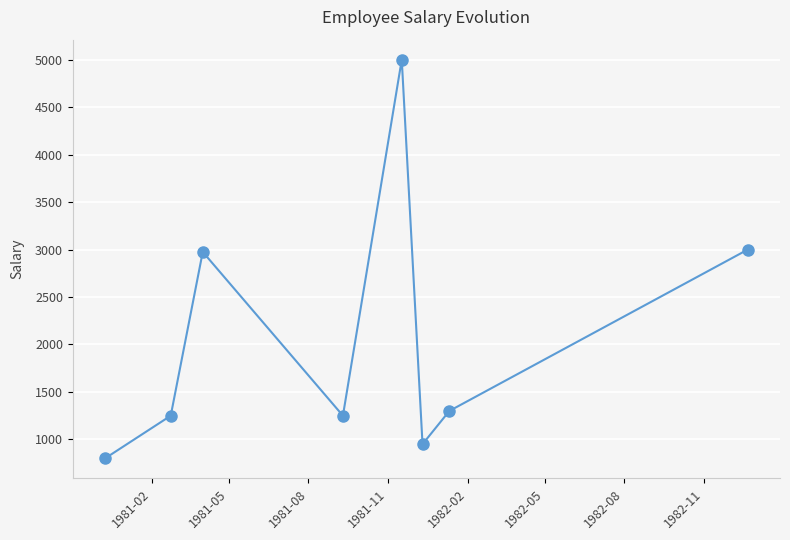

What is the smallest value displayed?

800